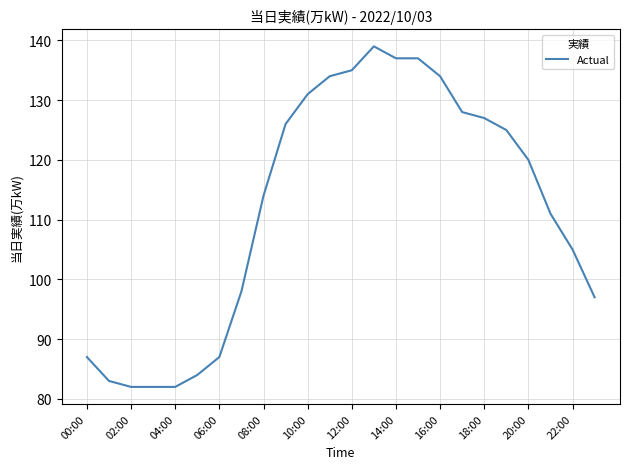

What is the smallest value displayed?

82